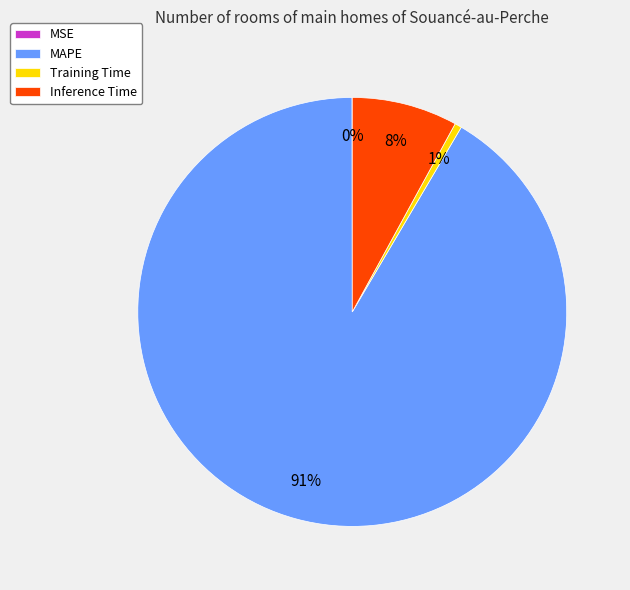

What percentage is the Training Time slice, to the nearest percent?

1%